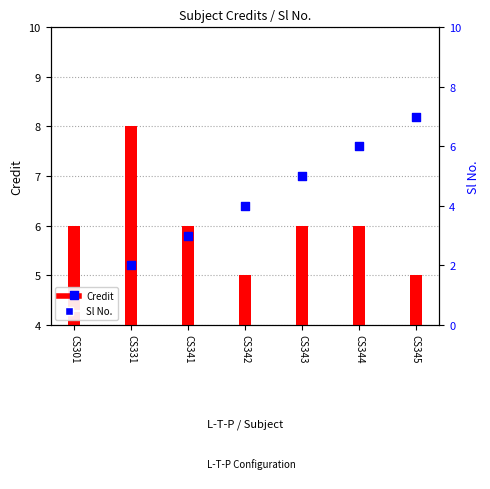

Which series has the largest Y range (max minus min)?

Sl No.